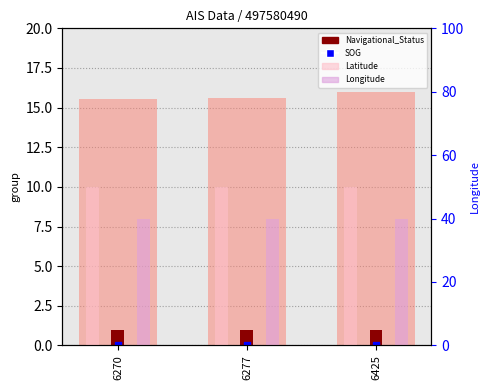

At which category is the sum across all series the highest?

6425